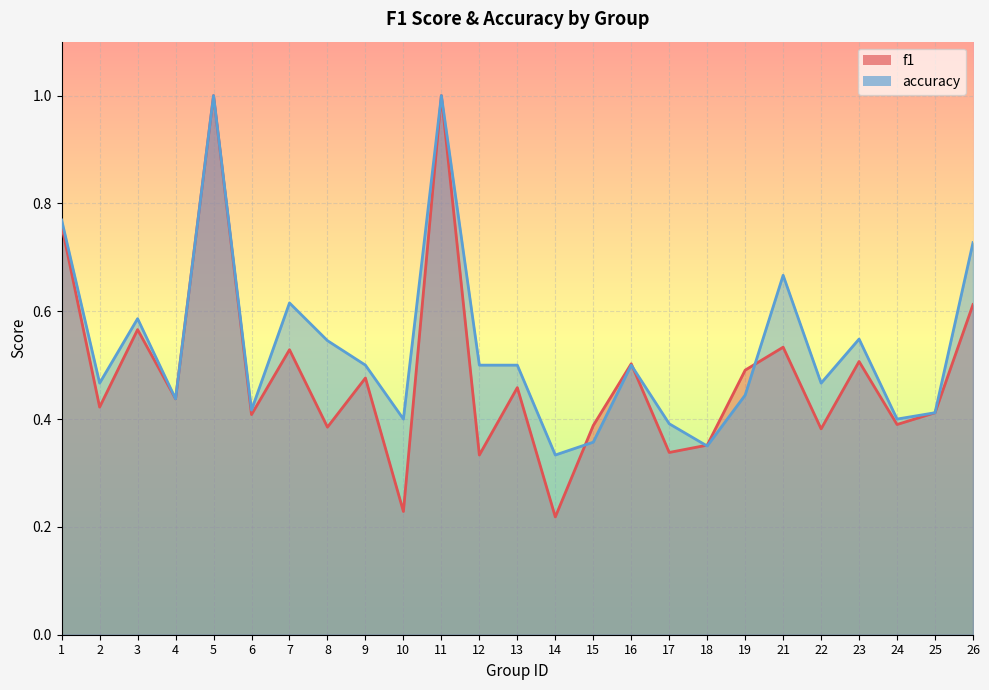

Count the accuracy values in the range 0 to 1.

25